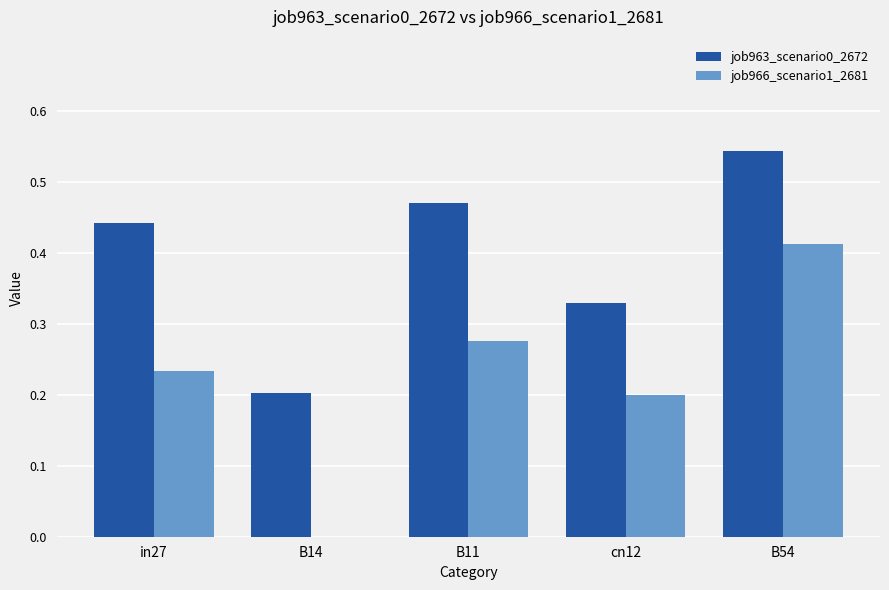

Are the bars grouped side by side (vs. stacked)?

Yes